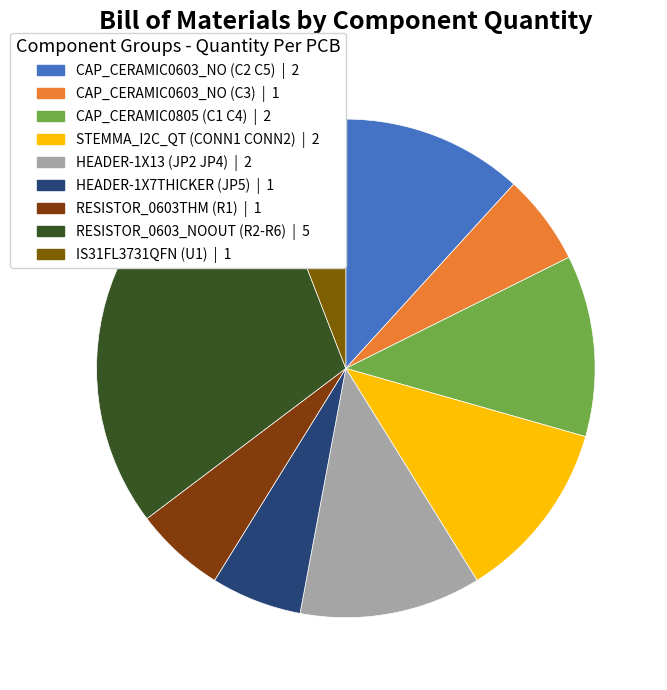

How many slices are in this pie chart?

9